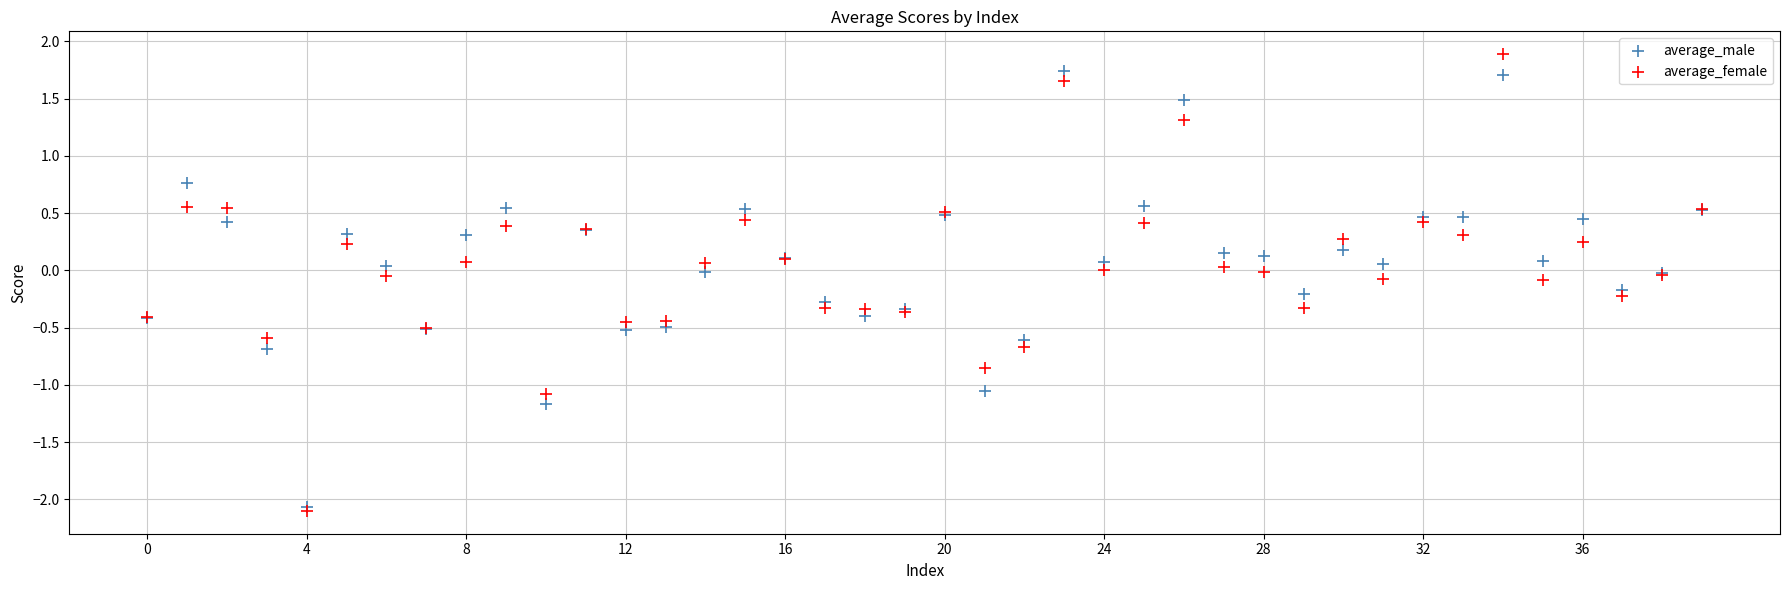

What are all the series names shown in the legend?

average_male, average_female